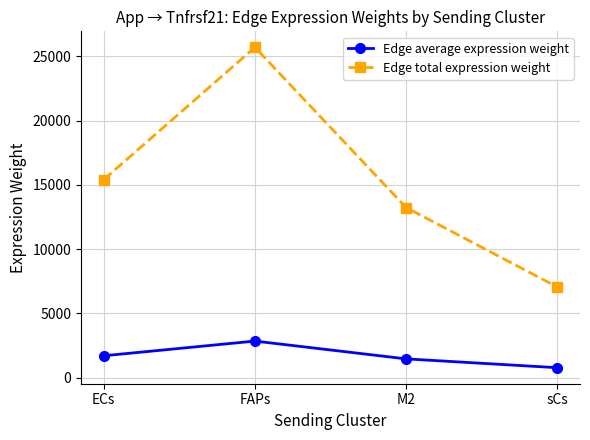

True or false: Edge total expression weight and Edge average expression weight intersect in this chart.

False